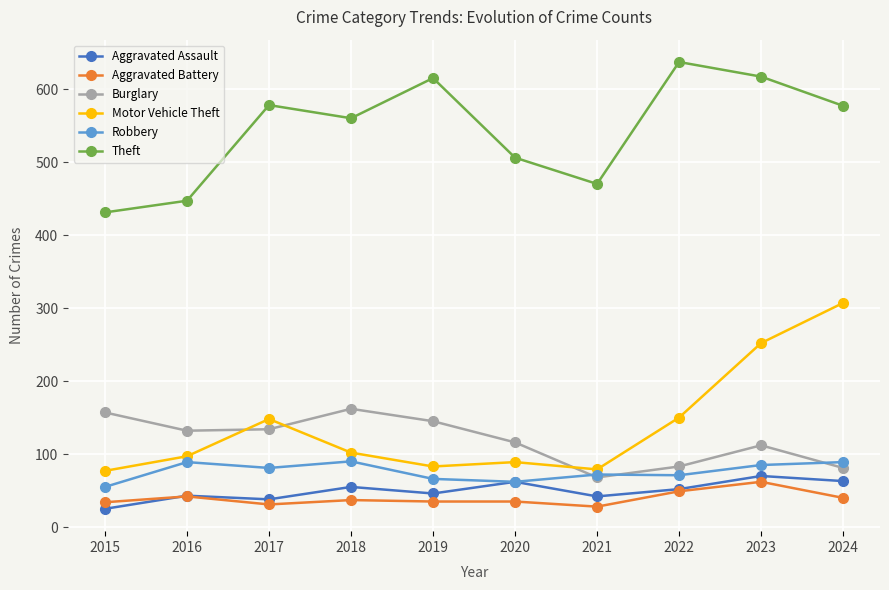

True or false: Motor Vehicle Theft has a value of 115 at 2021.

False